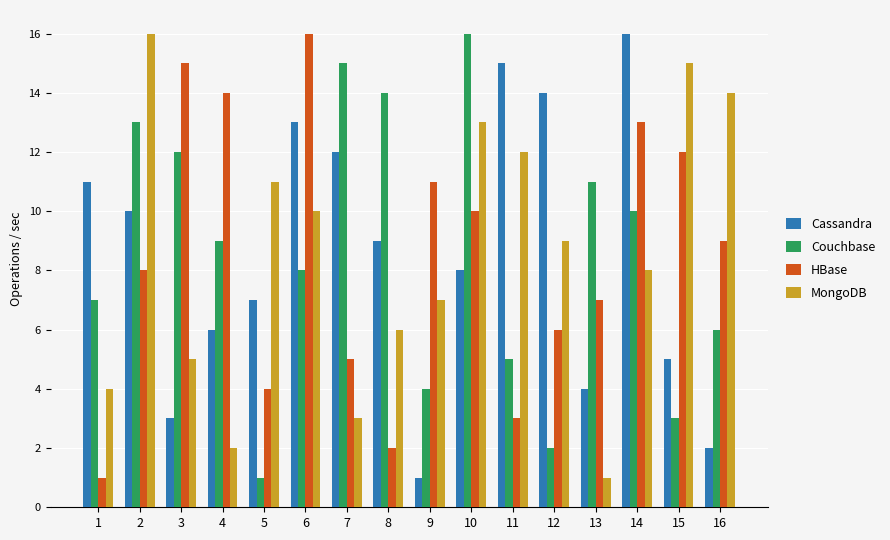

What is the difference between the maximum and minimum values in the HBase series?

15